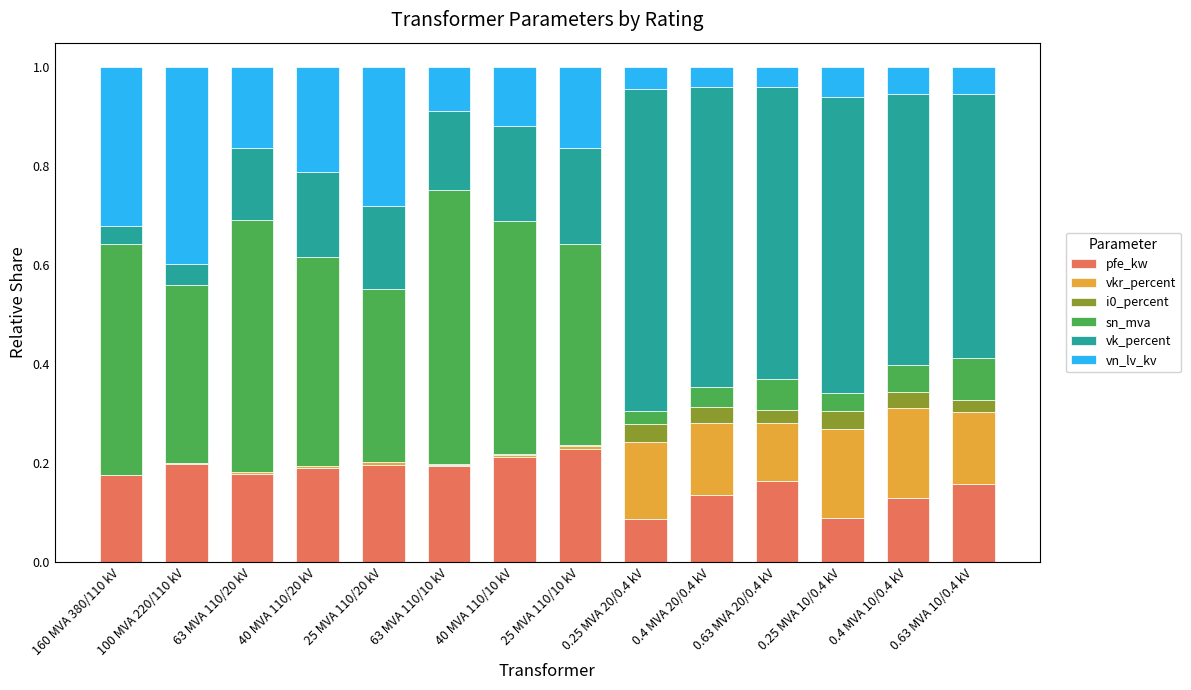

The pfe_kw series shows 0.2 at 25 MVA 110/10 kV. True or false?

True